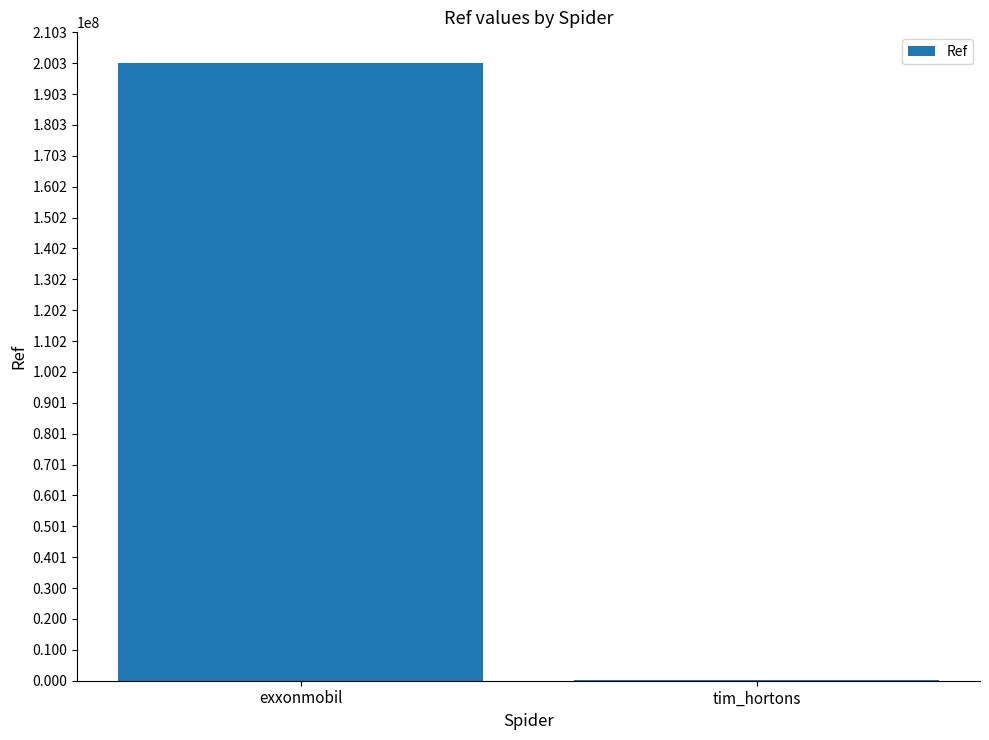

Count the number of categories in the chart.

2